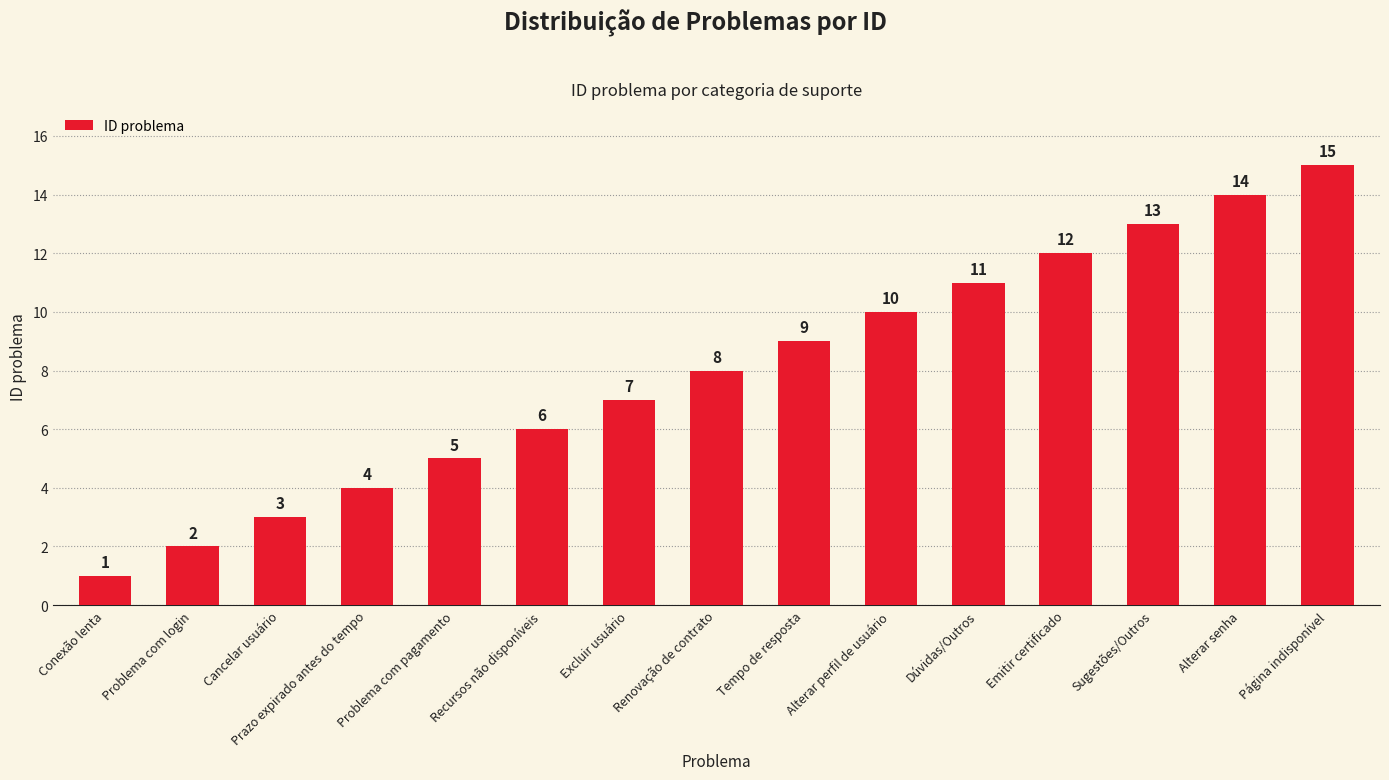

Which category has the lowest value across all series?

Conexão lenta